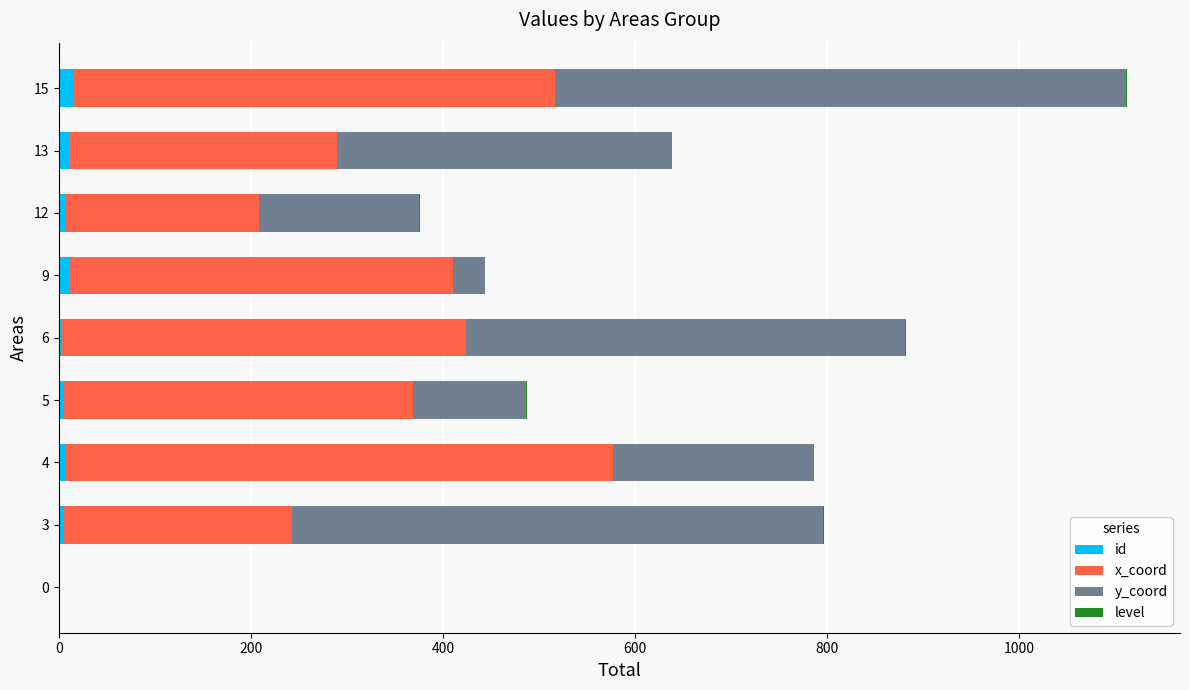

How many categories are shown in the chart?

9